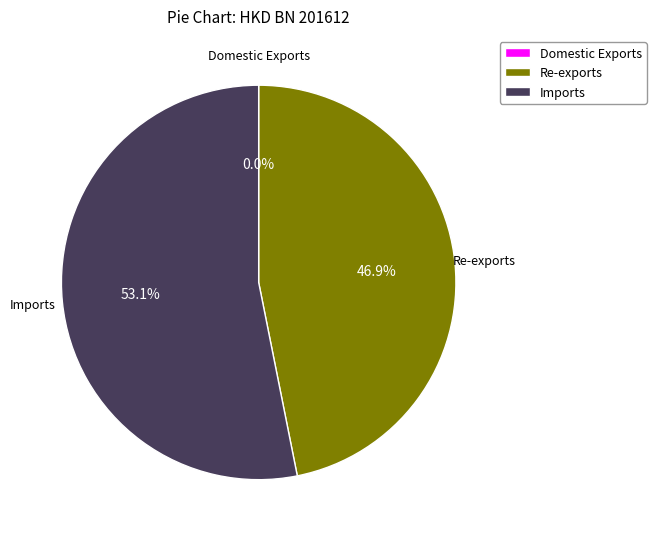

Which slice is the largest?

Imports